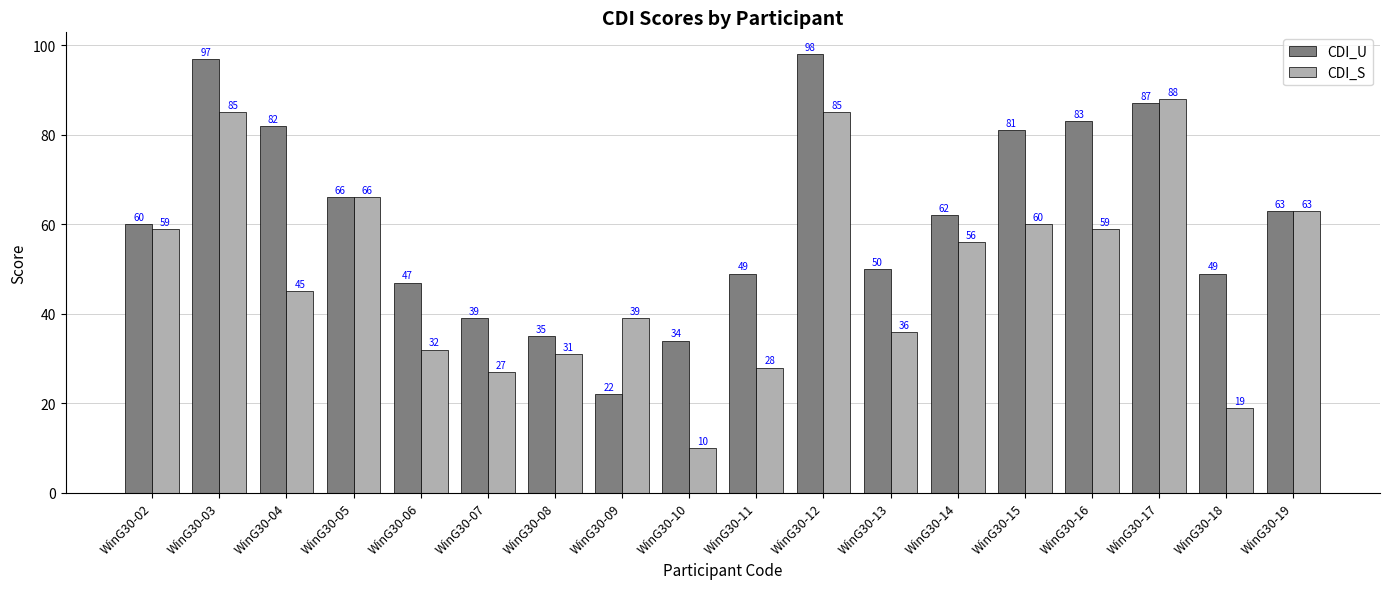

Are the bars grouped side by side (vs. stacked)?

Yes